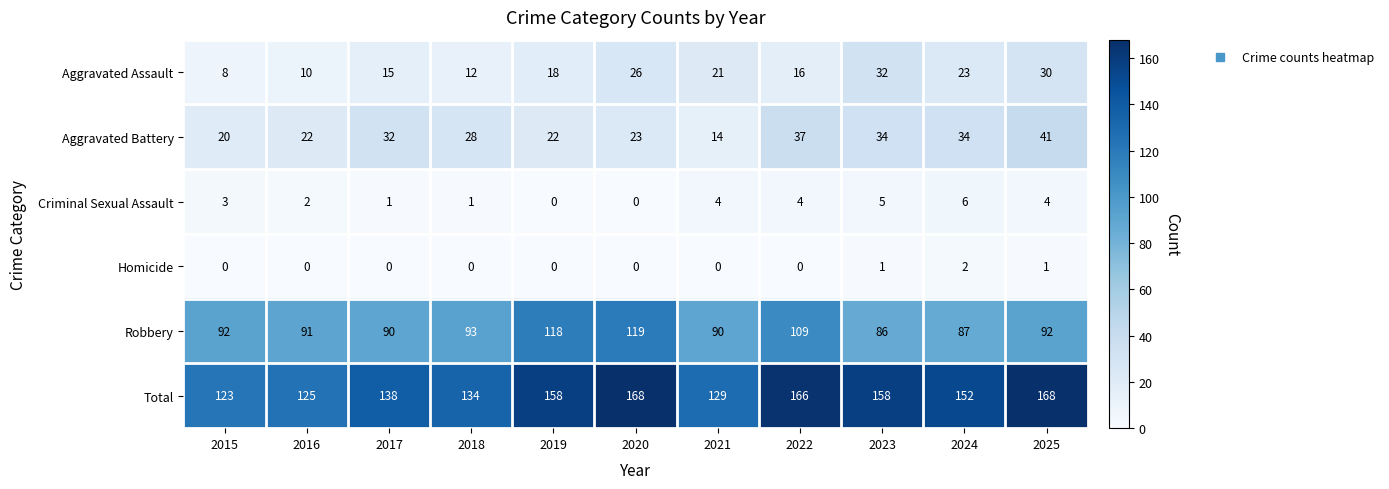

How many Homicide values are between 0 and 1?

10